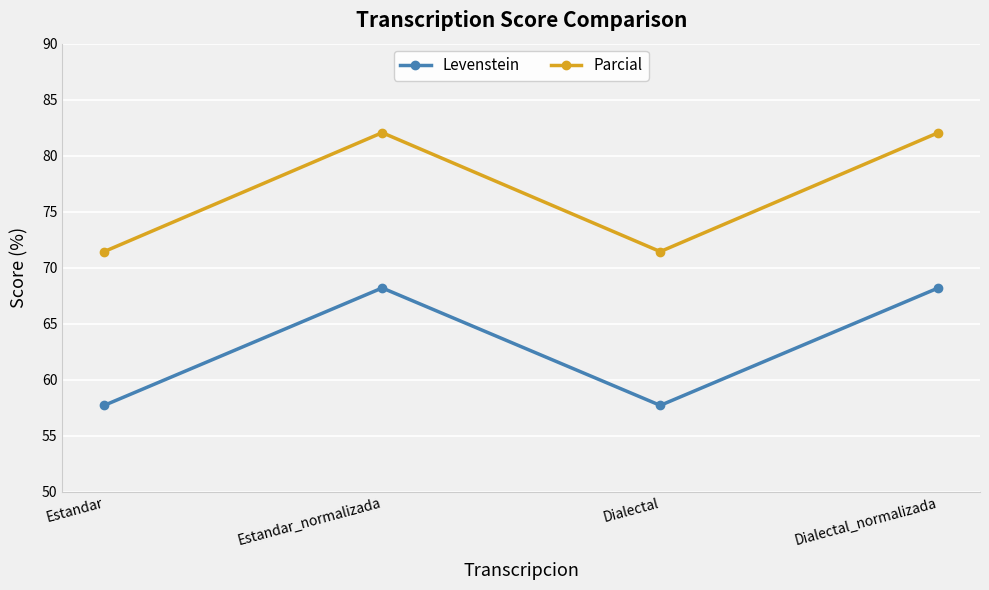

How many categories are shown in the chart?

4